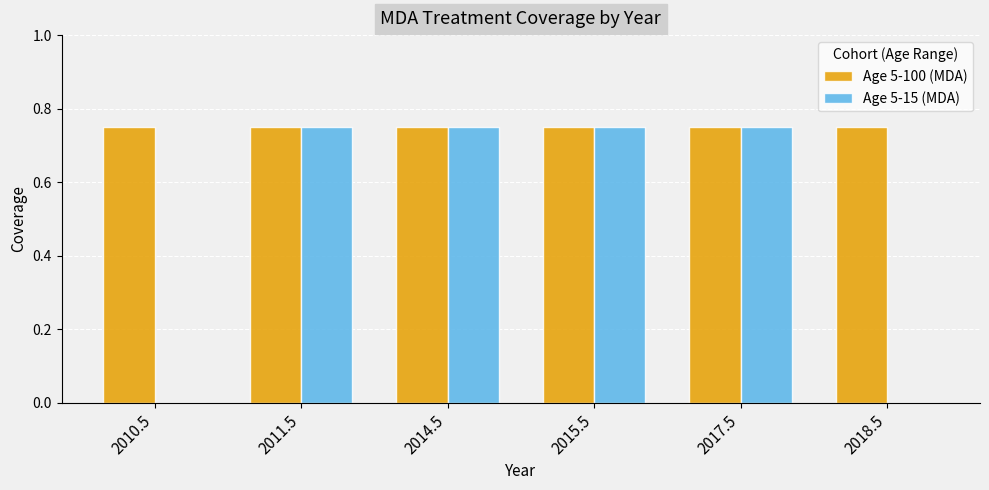

What is the sum of all Age 5-15 (MDA) values?

3.0